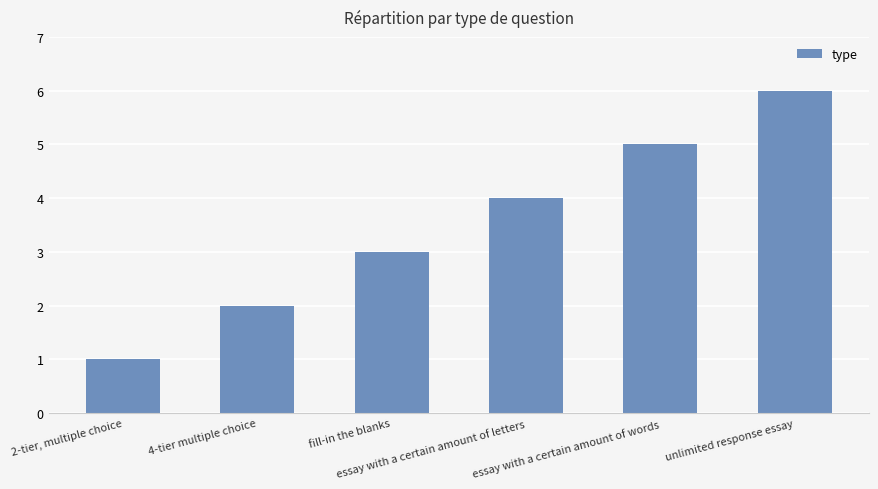

What is the ratio of the value at 4-tier multiple choice to the value at essay with a certain amount of words?

0.4